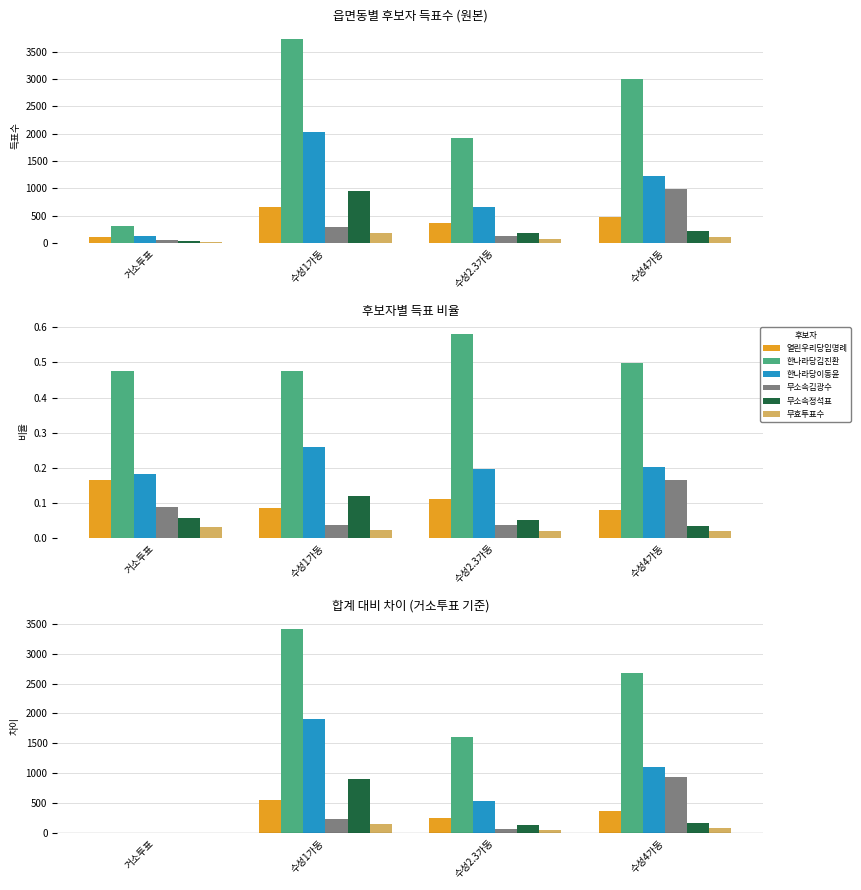

What is the difference between the 한나라당김진환 values at 수성1가동 and 수성2.3가동?

1810